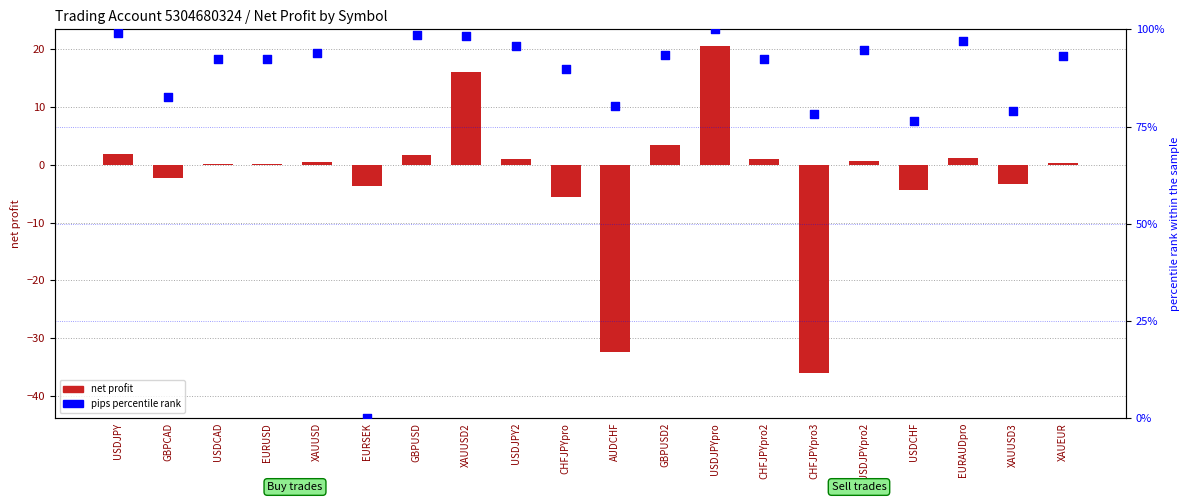

Is the value of net profit at USDJPY greater than the value of pips percentile rank at USDCHF?

No